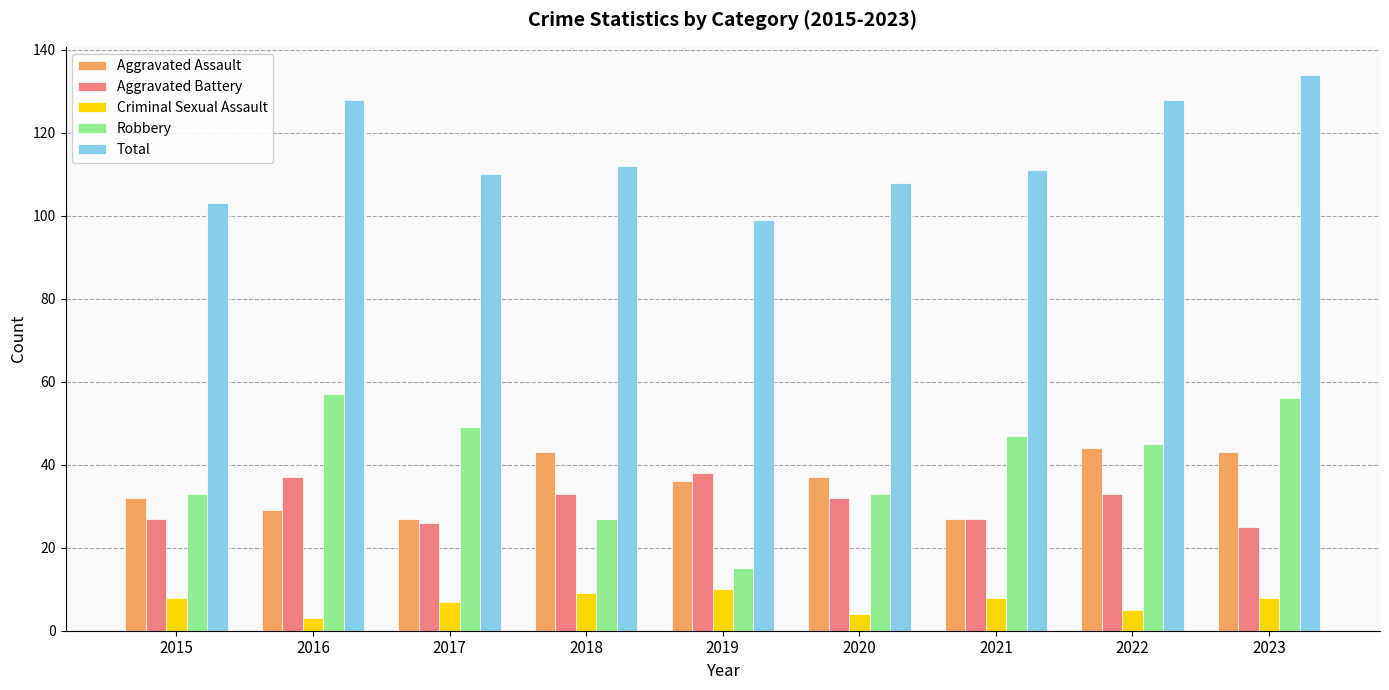

What are all the series names shown in the legend?

Aggravated Assault, Aggravated Battery, Criminal Sexual Assault, Robbery, Total